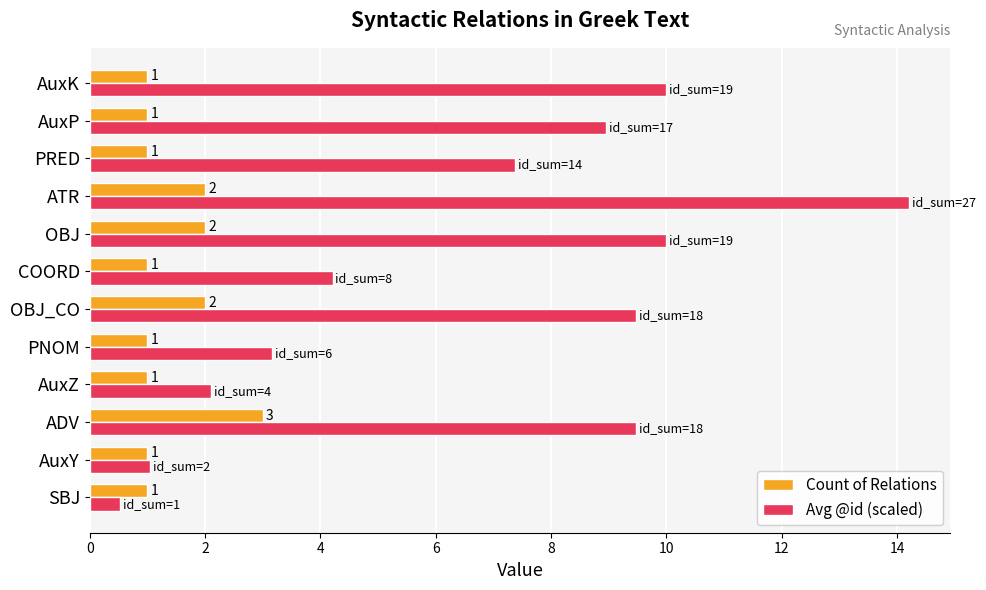

List the series in order of their peak value, lowest first.

Count of Relations, Avg @id (scaled)